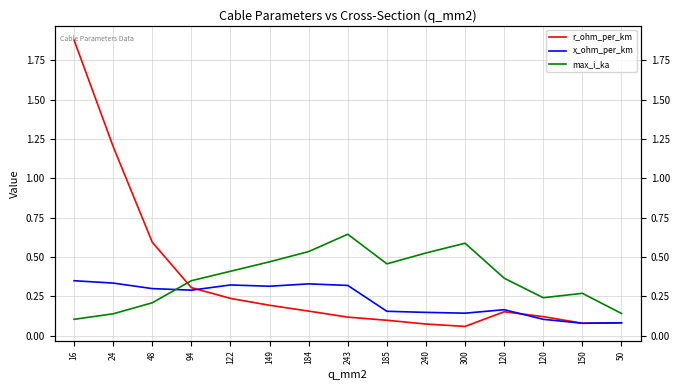

What is the value of the x_ohm_per_km point at the 2nd from the left?

0.3